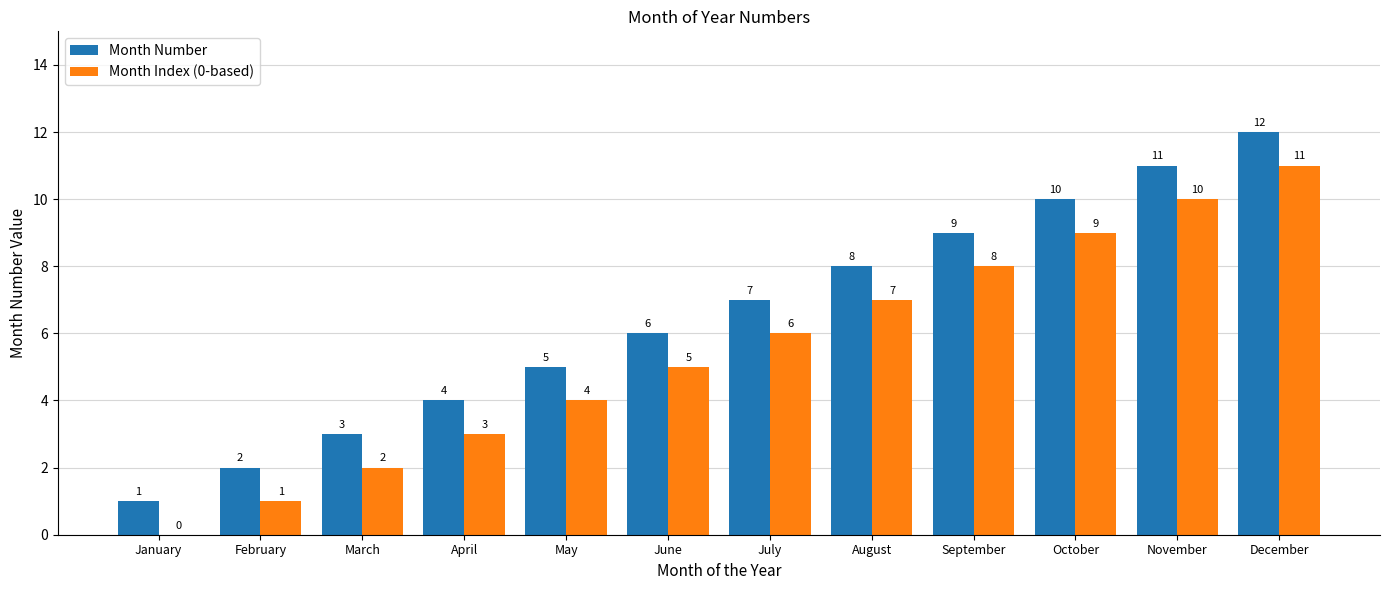

How many groups of bars are there?

12